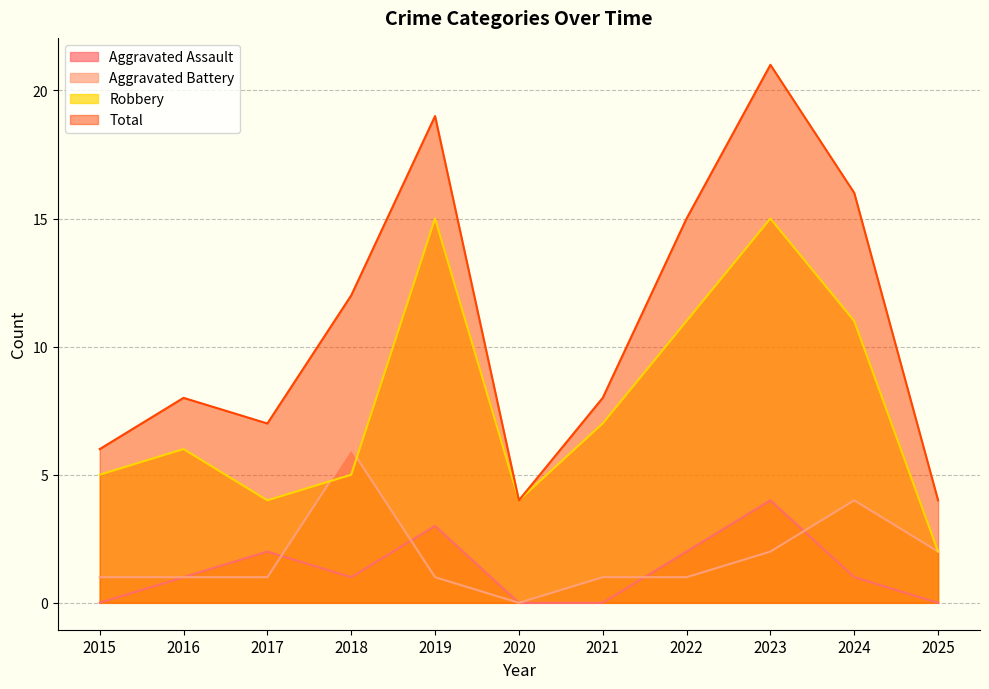

Reading right to left, transcribe all the data shown in this chart.

Aggravated Assault: 2025=0	2024=1	2023=4	2022=2	2021=0	2020=0	2019=3	2018=1	2017=2	2016=1	2015=0
Aggravated Battery: 2025=2	2024=4	2023=2	2022=1	2021=1	2020=0	2019=1	2018=6	2017=1	2016=1	2015=1
Robbery: 2025=2	2024=11	2023=15	2022=11	2021=7	2020=4	2019=15	2018=5	2017=4	2016=6	2015=5
Total: 2025=4	2024=16	2023=21	2022=15	2021=8	2020=4	2019=19	2018=12	2017=7	2016=8	2015=6